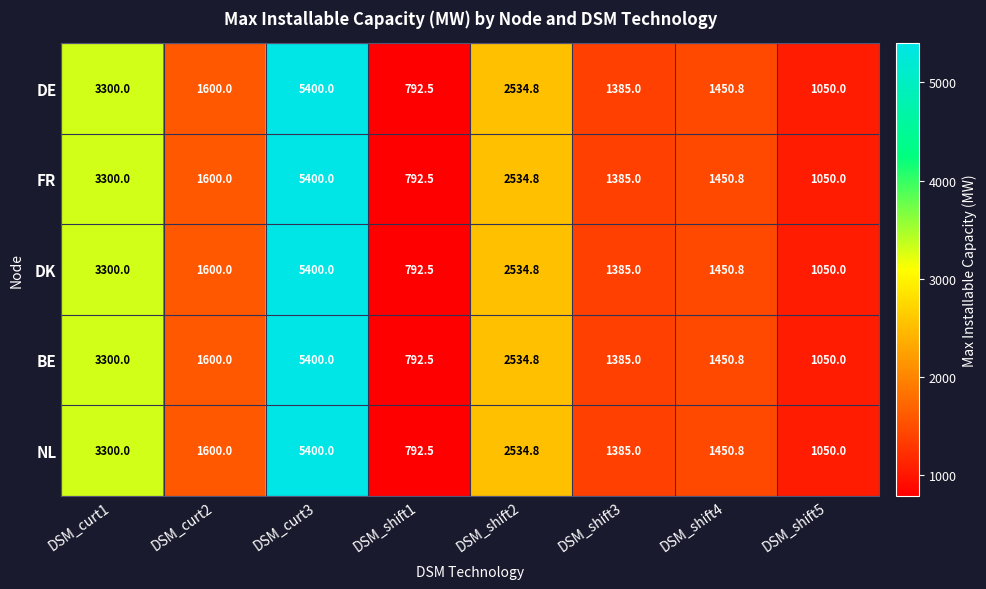

What is the difference between the maximum and minimum values in the DE series?

4607.5